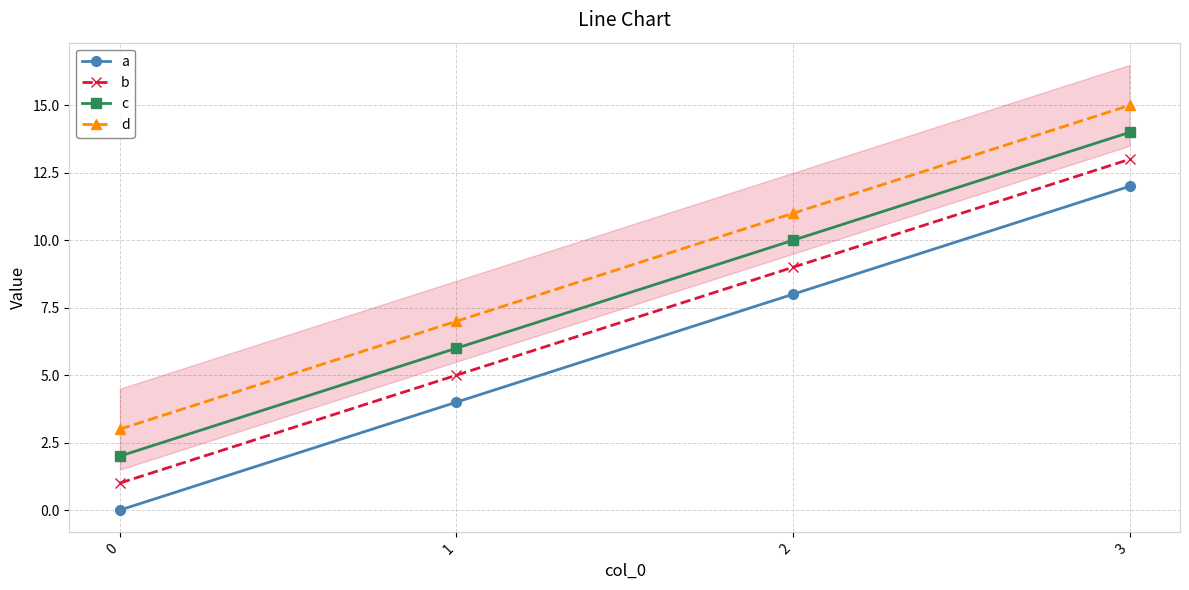

Between 0 and 2, which is larger?

2